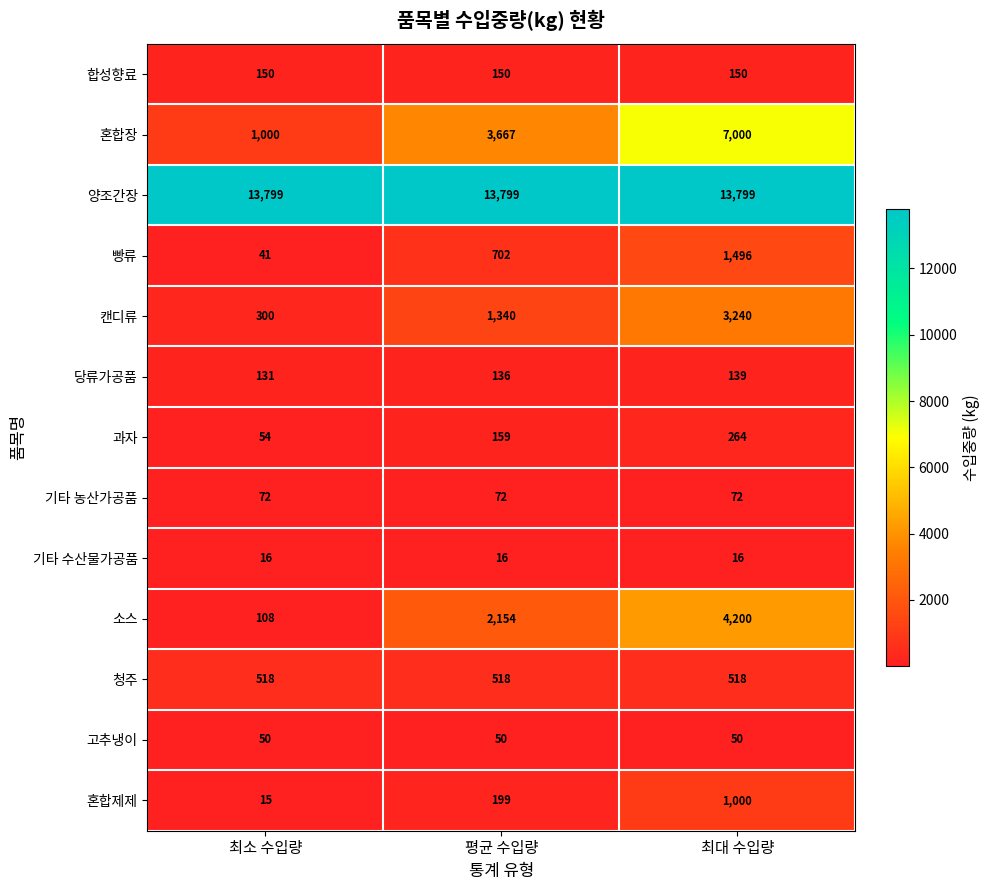

What is the difference between the maximum and second lowest values in the 혼합제제 series?

801